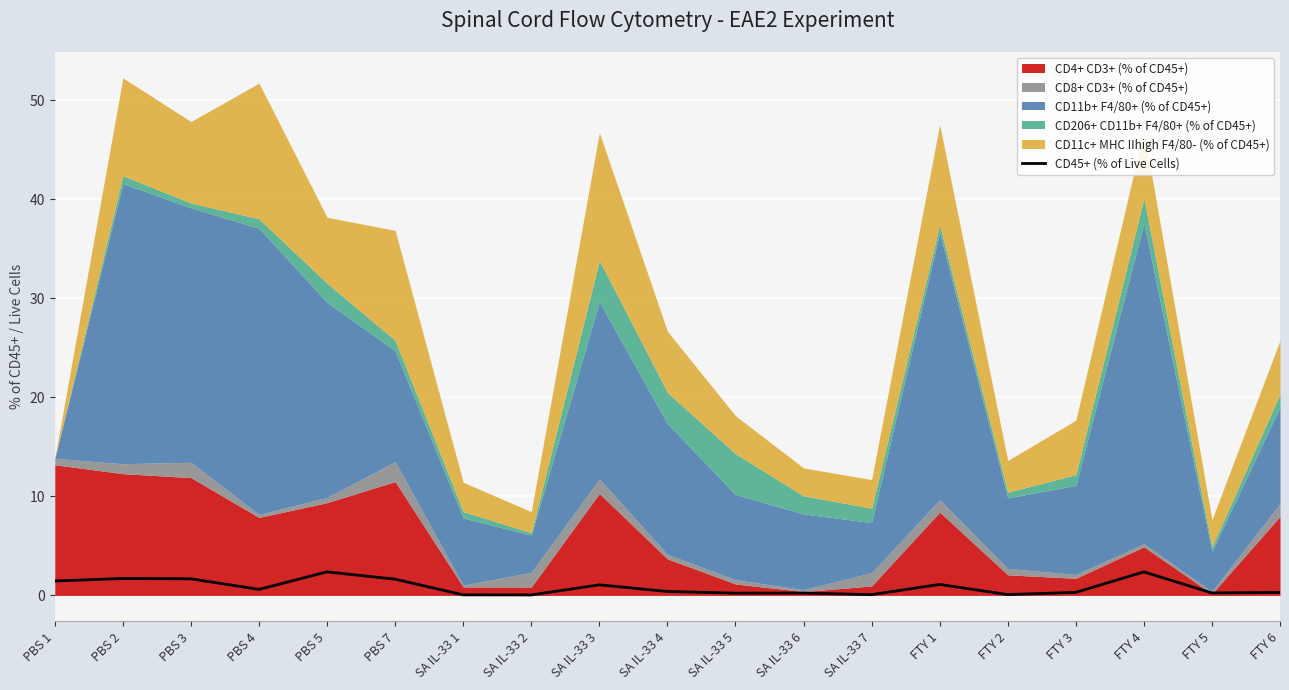

Reading right to left, list all the values displayed in this chart.

FTY 6=0.3	FTY 5=0.2	FTY 4=2.4	FTY 3=0.3	FTY 2=0.1	FTY 1=1.1	SA IL-33 7=0.1	SA IL-33 6=0.2	SA IL-33 5=0.2	SA IL-33 4=0.4	SA IL-33 3=1.1	SA IL-33 2=0.0	SA IL-33 1=0.1	PBS 7=1.6	PBS 5=2.4	PBS 4=0.6	PBS 3=1.7	PBS 2=1.7	PBS 1=1.5